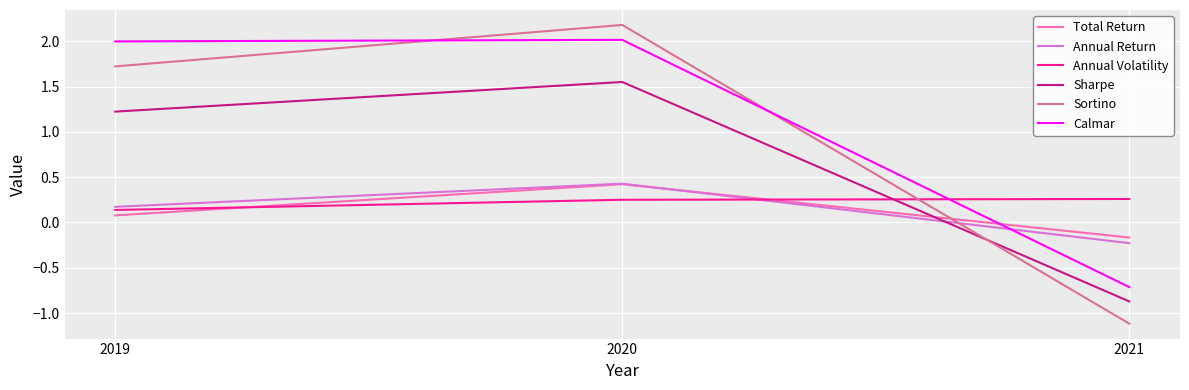

How many Annual Return values are between 0 and 1?

2